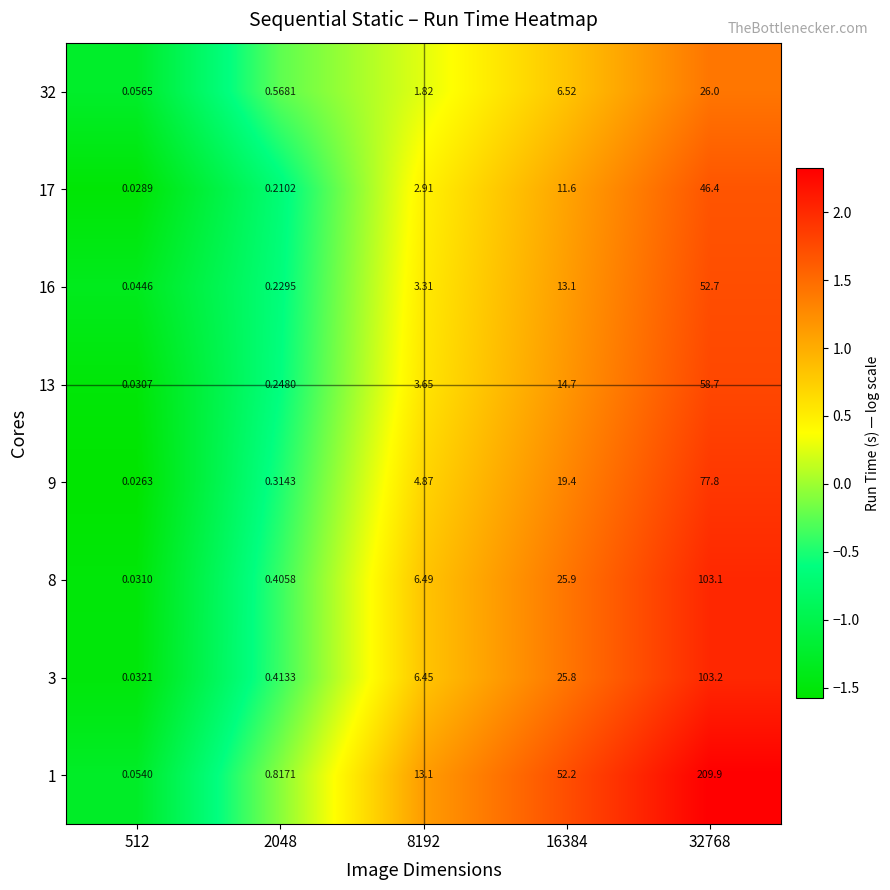

Is the value of 3 at 8192 greater than the value of 9 at 32768?

No